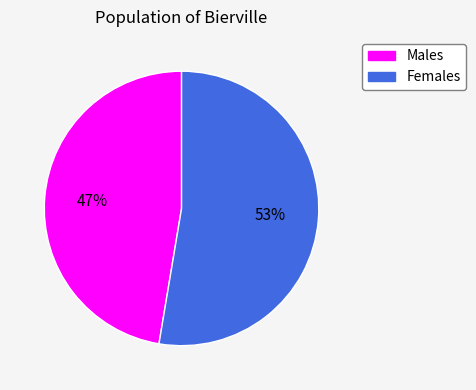

Is there any slice that represents more than half of the pie?

Yes